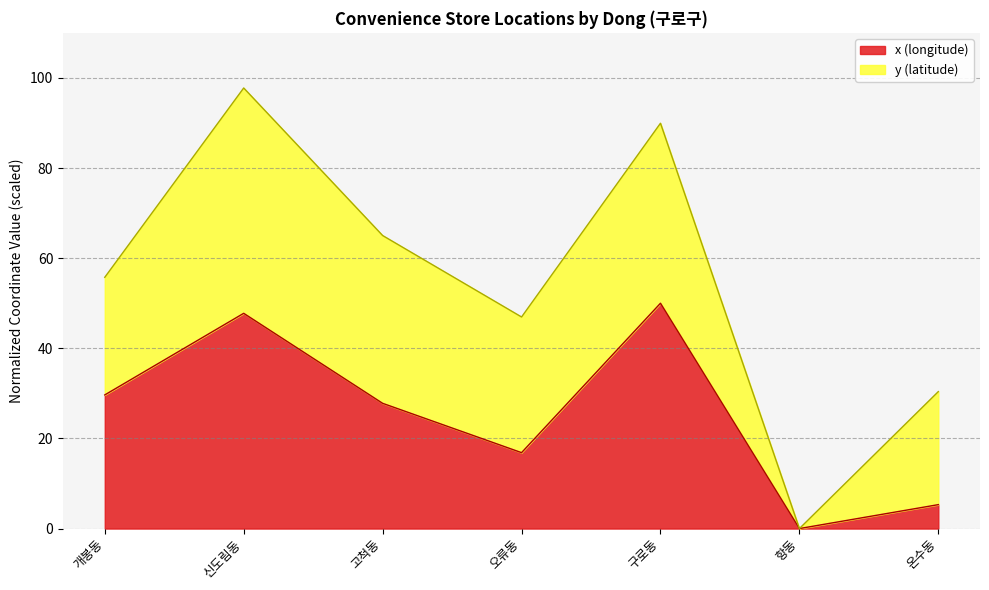

Where is the first local maximum?

신도림동